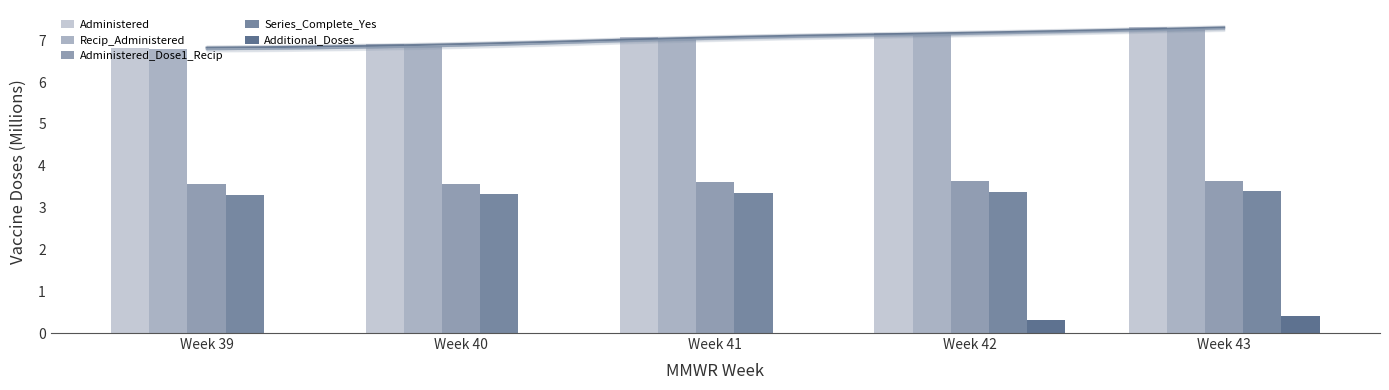

Rank the categories by Administered value from highest to lowest.

Week 43, Week 42, Week 41, Week 40, Week 39